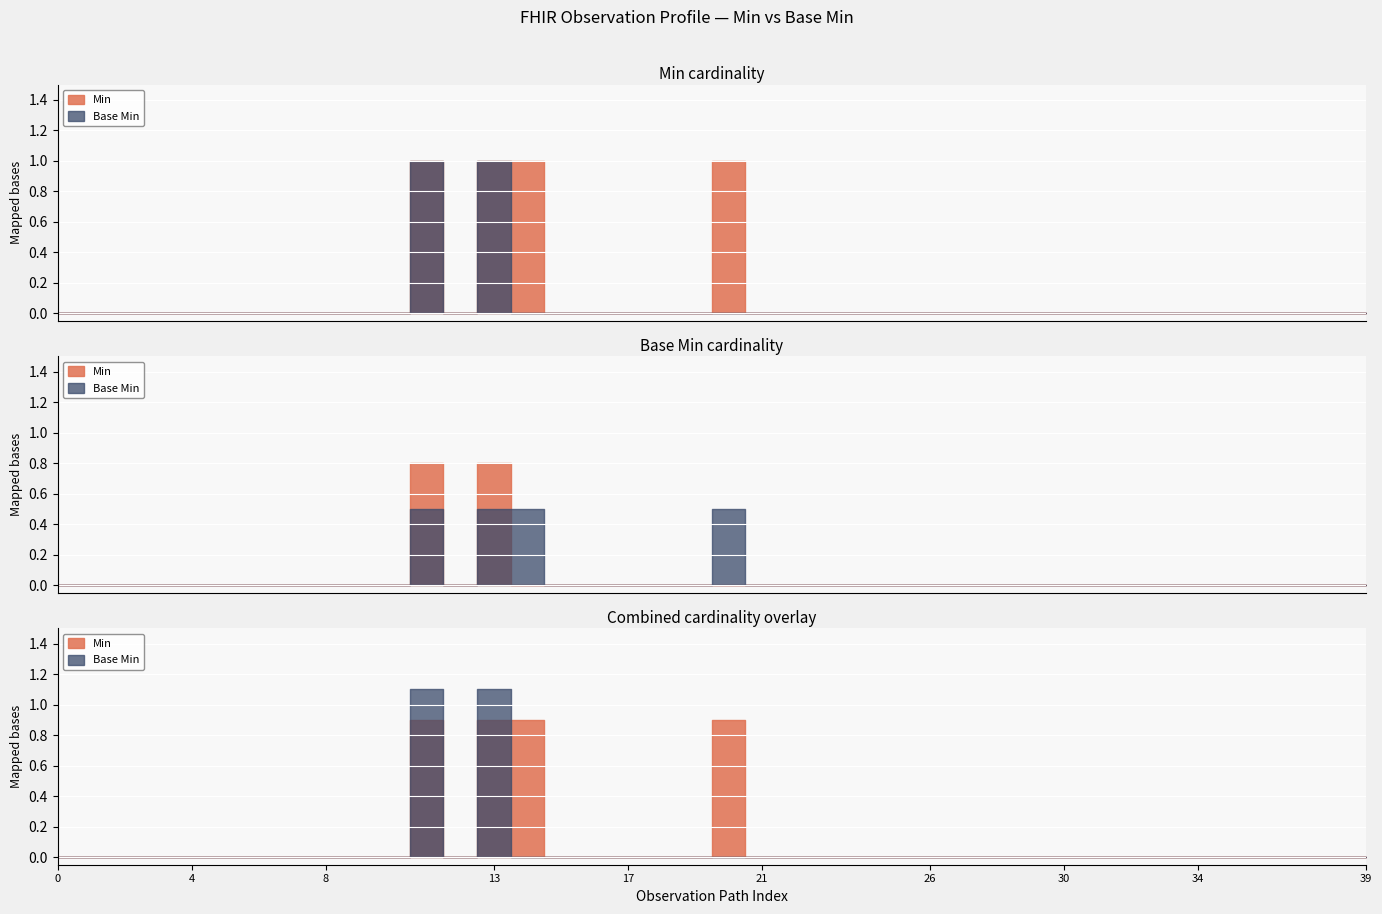

Reading right to left, transcribe all the data shown in this chart.

Min: 0	0	0	0	0	0	0	0	0	0	0	0	0	0	0	0	0	0	0	1	0	0	0	0	0	1	1	0	1	0	0	0	0	0	0	0	0	0	0	0
Base Min: 0	0	0	0	0	0	0	0	0	0	0	0	0	0	0	0	0	0	0	0	0	0	0	0	0	0	1	0	1	0	0	0	0	0	0	0	0	0	0	0